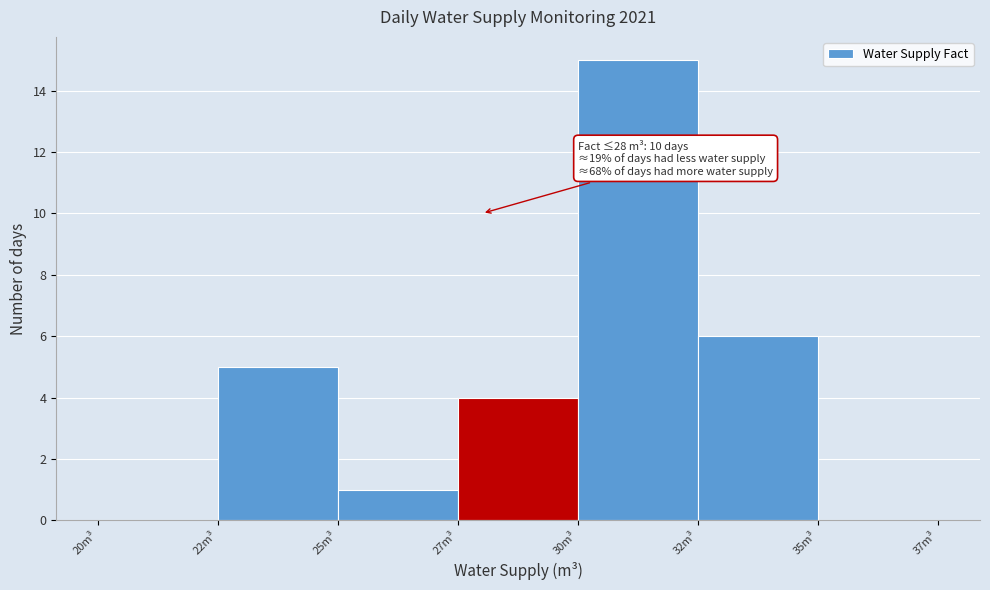

Reading left to right, transcribe all the data shown in this chart.

20m³=0	22m³=5	25m³=1	27m³=4	30m³=15	32m³=6	35m³=0